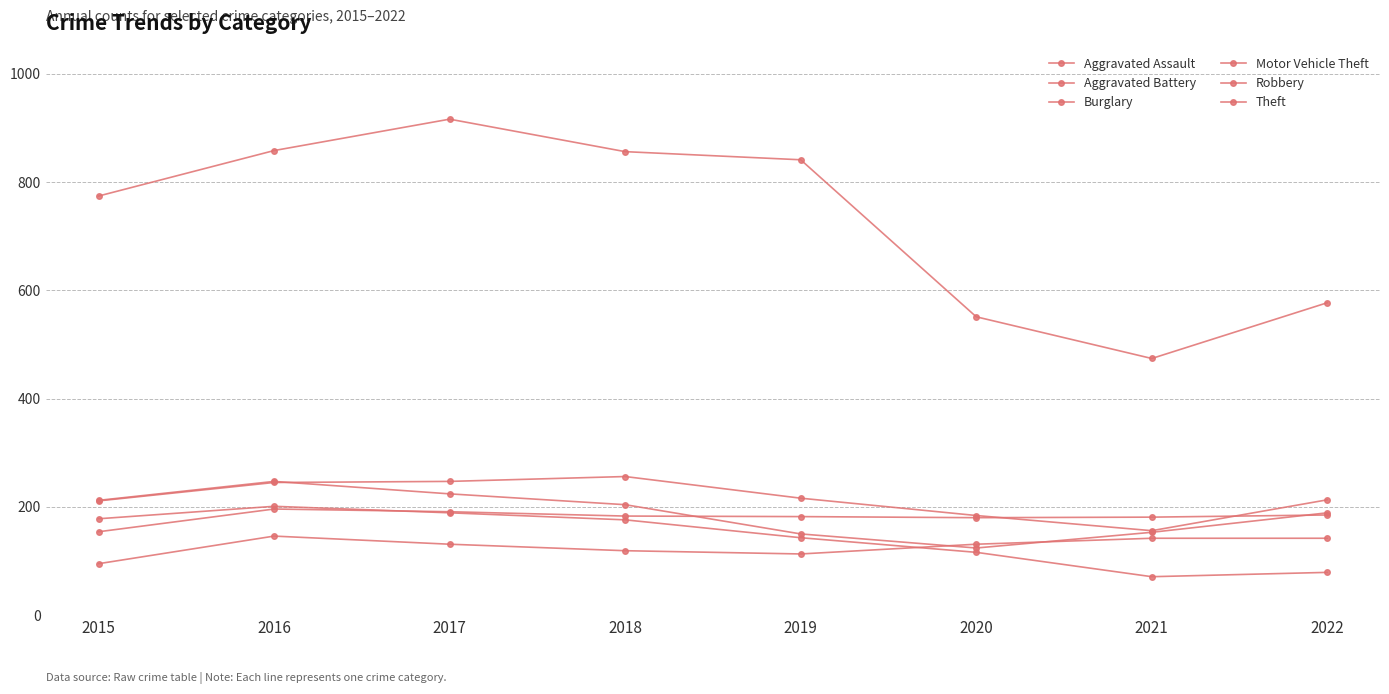

What is the maximum value shown in the chart?

916